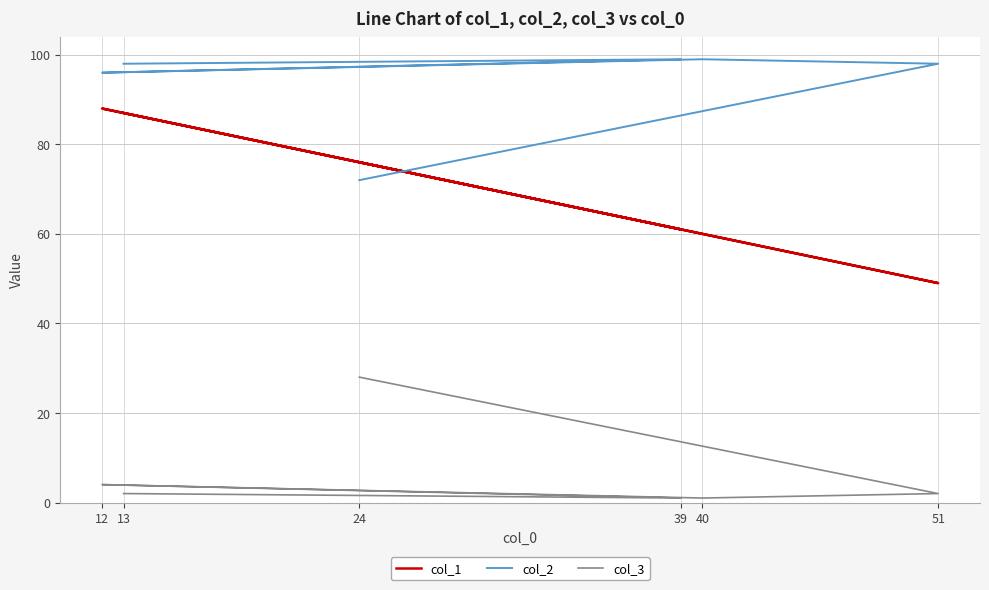

True or false: col_1 has a value of 69 at 51.

False